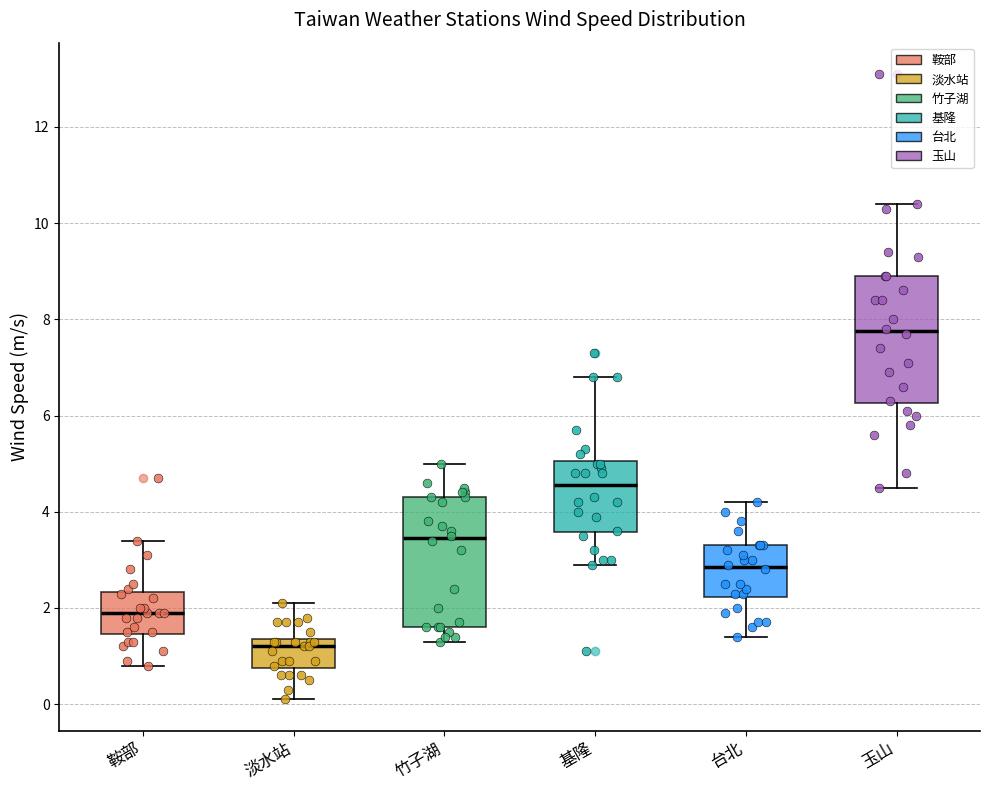

Reading left to right, transcribe this box plot: for each box, give where its median line is, the range the box spans, and where its two whiskers end, as read against the y-axis. The values are not printed on the chart, so give them approximately, as read against the axis.

鞍部: median 2.0, box 1.4 to 2.4, whiskers 0.8 to 3.4
淡水站: median 1.2, box 0.8 to 1.4, whiskers 0.2 to 2.2
竹子湖: median 3.4, box 1.6 to 4.4, whiskers 1.4 to 5.0
基隆: median 4.6, box 3.6 to 5.0, whiskers 3.0 to 6.8
台北: median 2.8, box 2.2 to 3.4, whiskers 1.4 to 4.2
玉山: median 7.8, box 6.2 to 9.0, whiskers 4.6 to 10.4